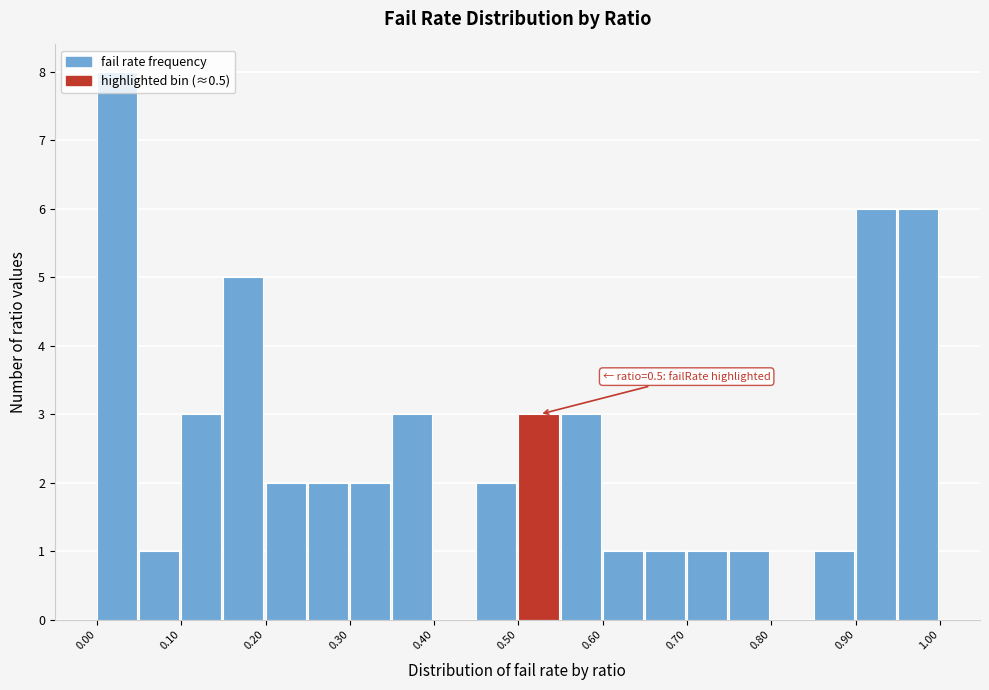

Over which range of the x-axis is the bar tallest?

0.00 to 0.05